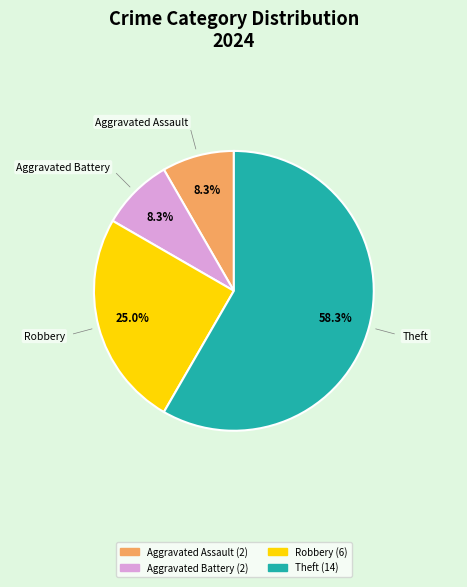

Does any single category account for the majority?

Yes